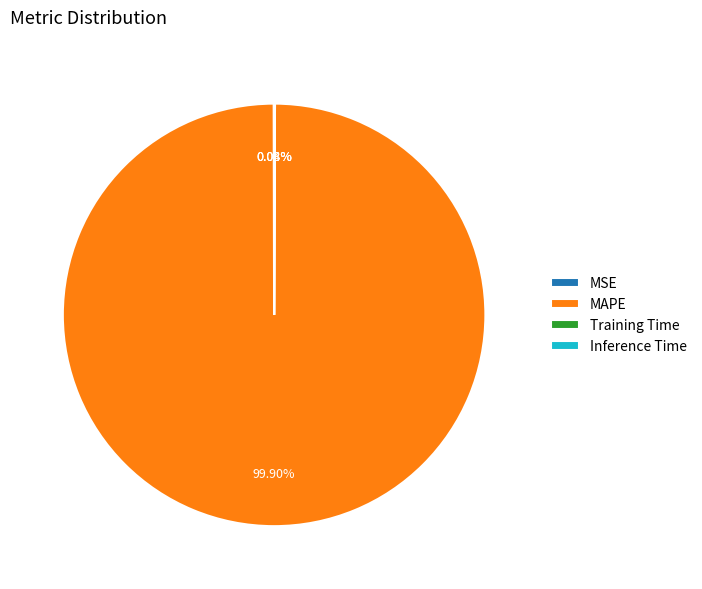

To the nearest percent, what is the difference between the largest and smallest slice percentages?

100%